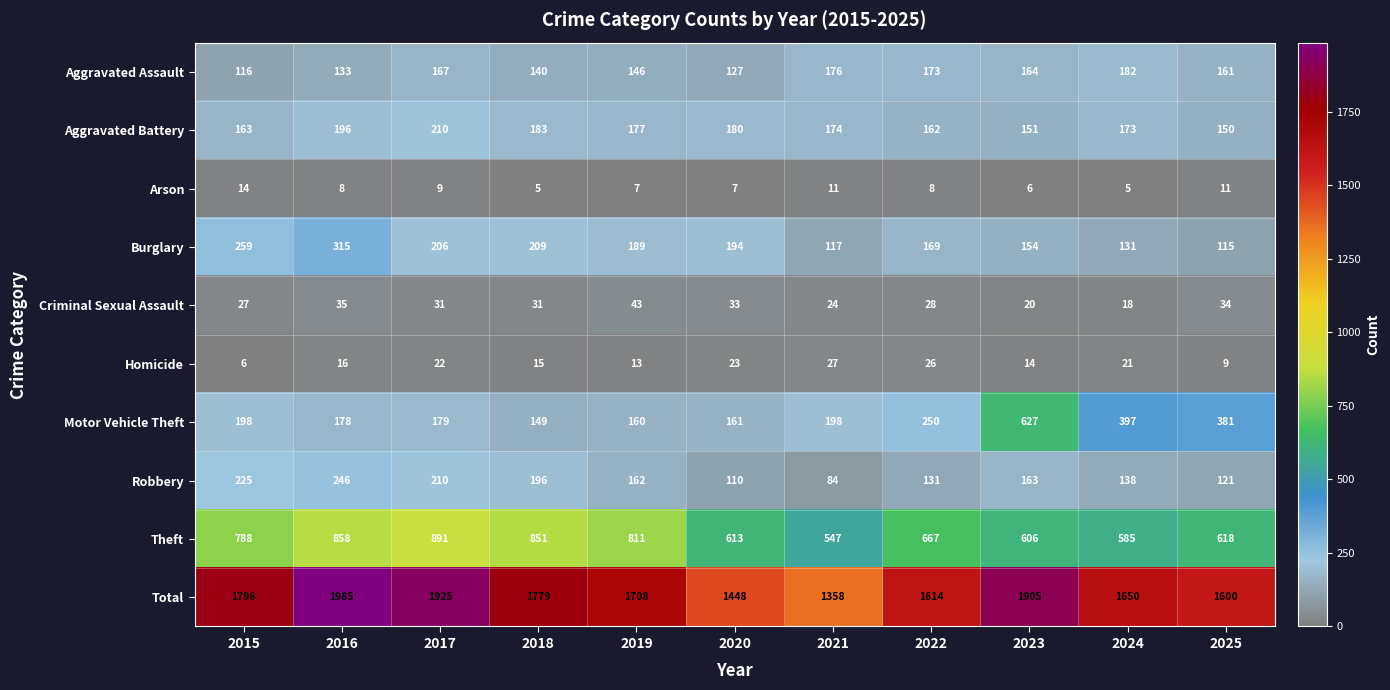

Is it true that Motor Vehicle Theft equals 283 at 2019?

False